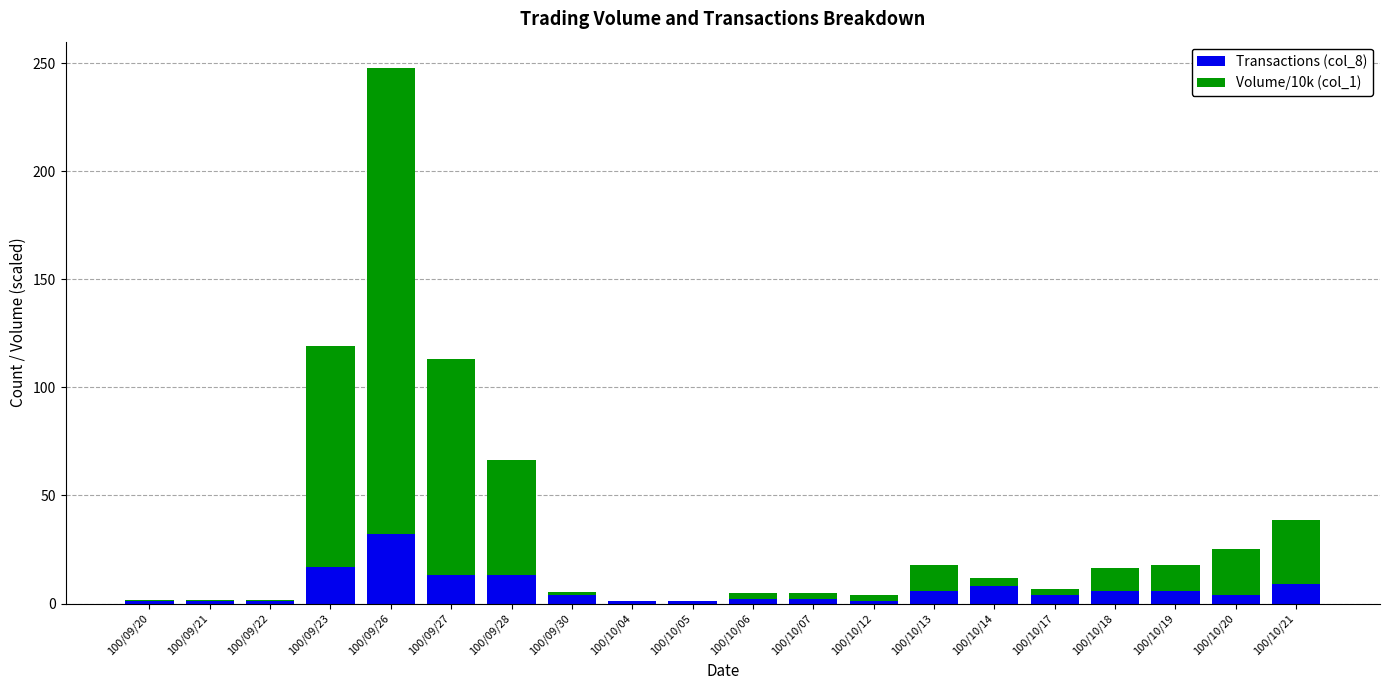

Which category has the highest value in the Transactions (col_8) series?

100/09/26